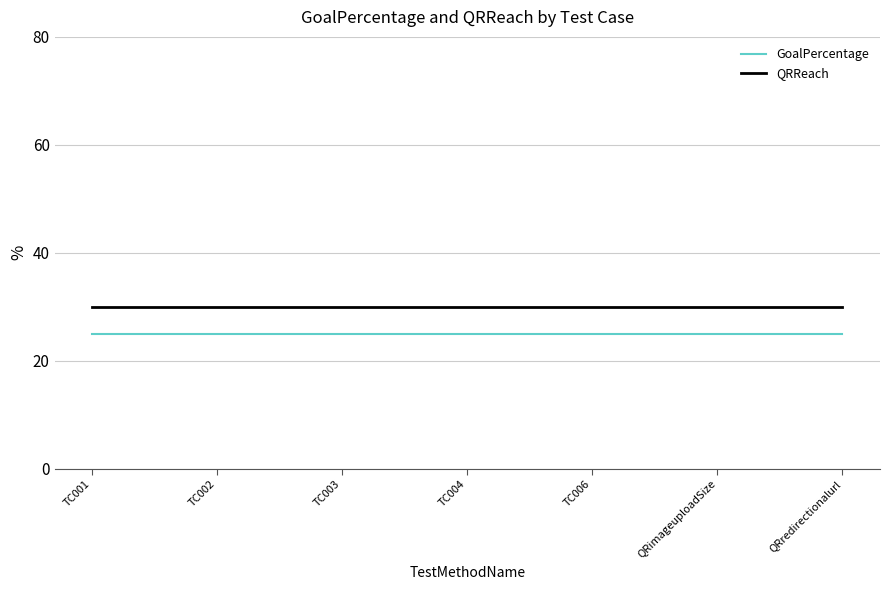

What is the smallest value displayed?

25